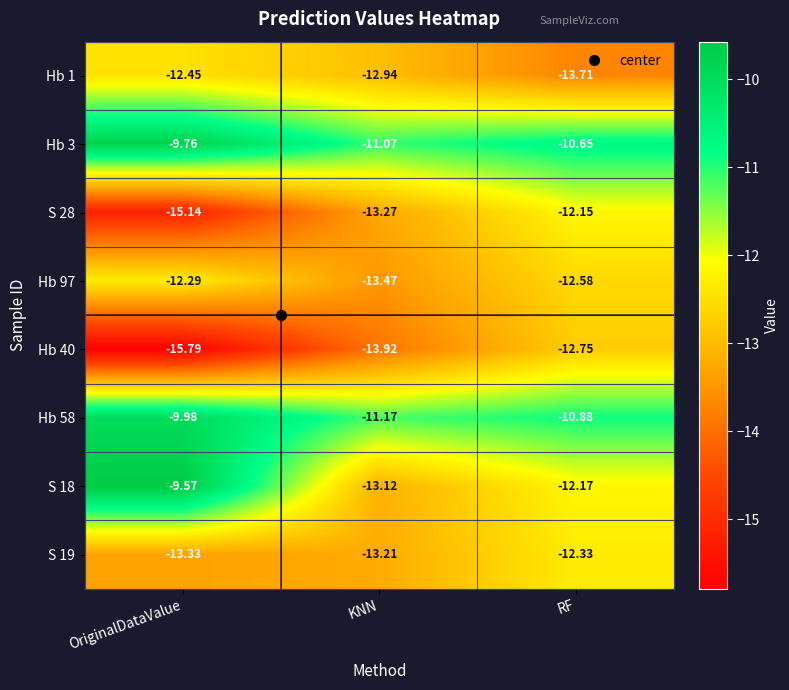

At which category is the sum across all series the highest?

RF